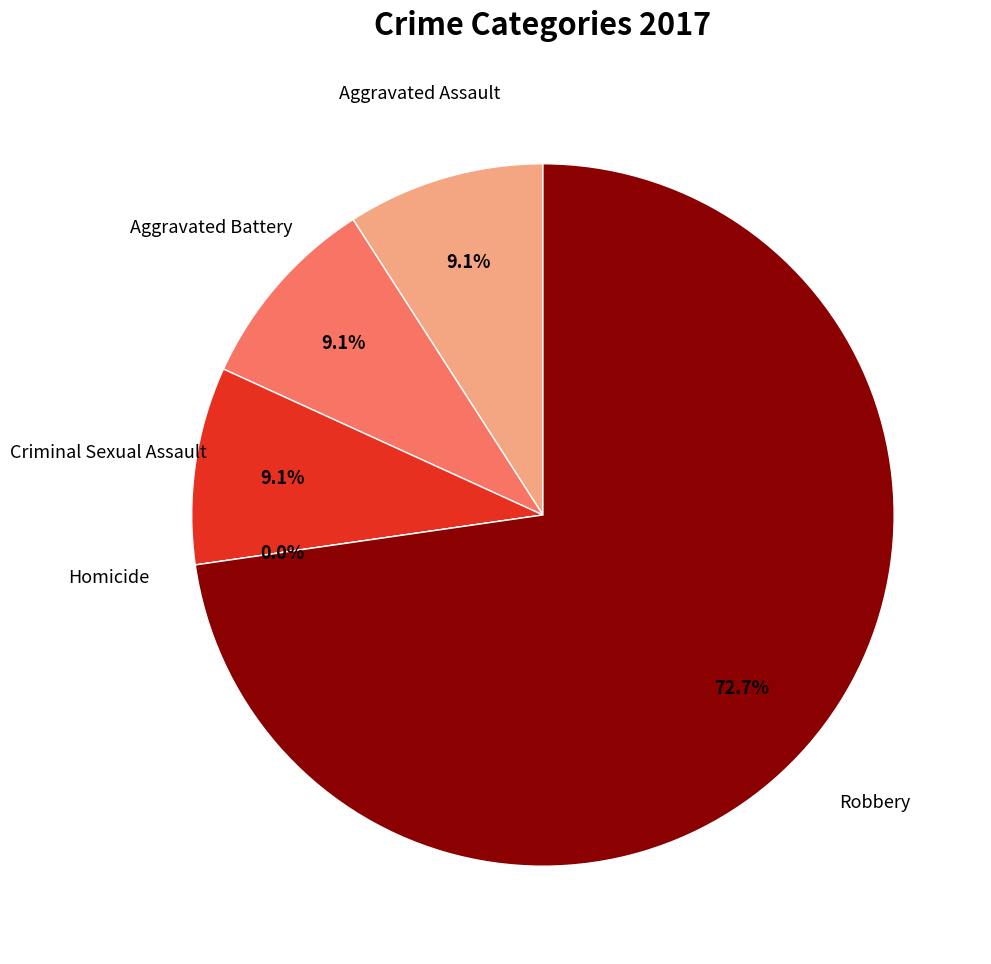

Is it true that Aggravated Battery is 9% of the pie?

True